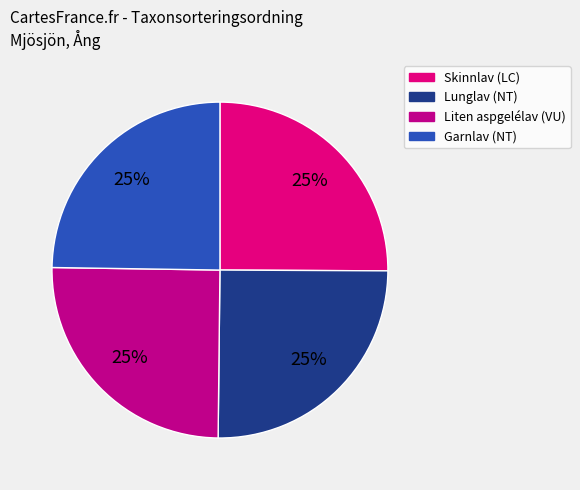

Does any single category account for the majority?

No